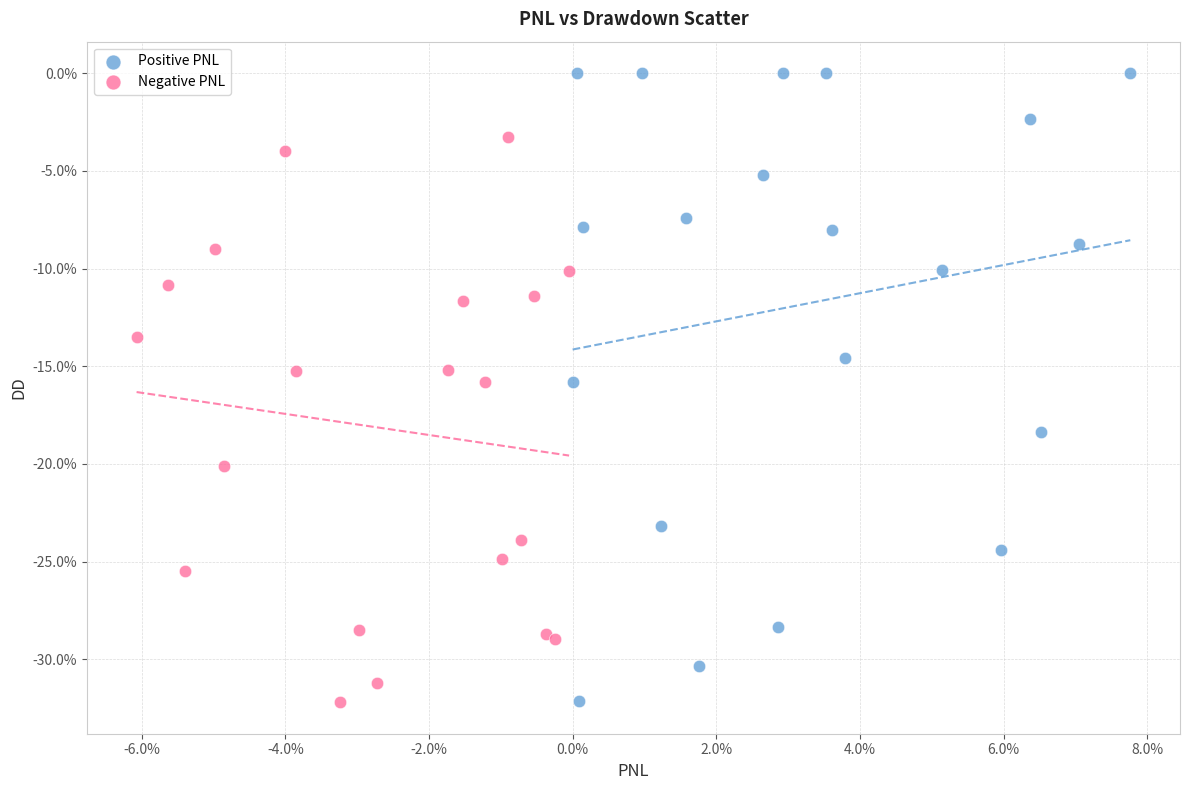

Which series reaches the maximum Y coordinate?

Positive PNL